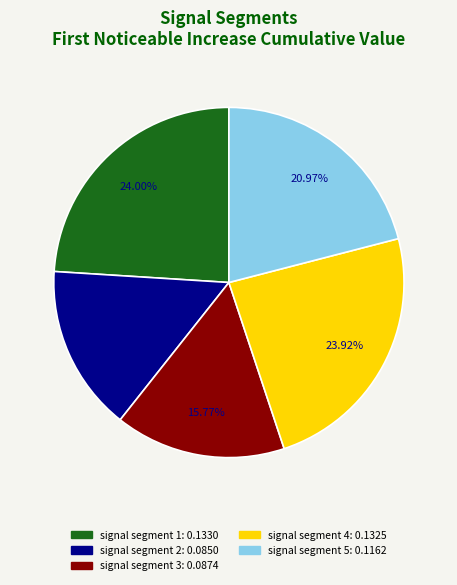

To the nearest percent, what percentage of the pie is signal segment 2?

15%